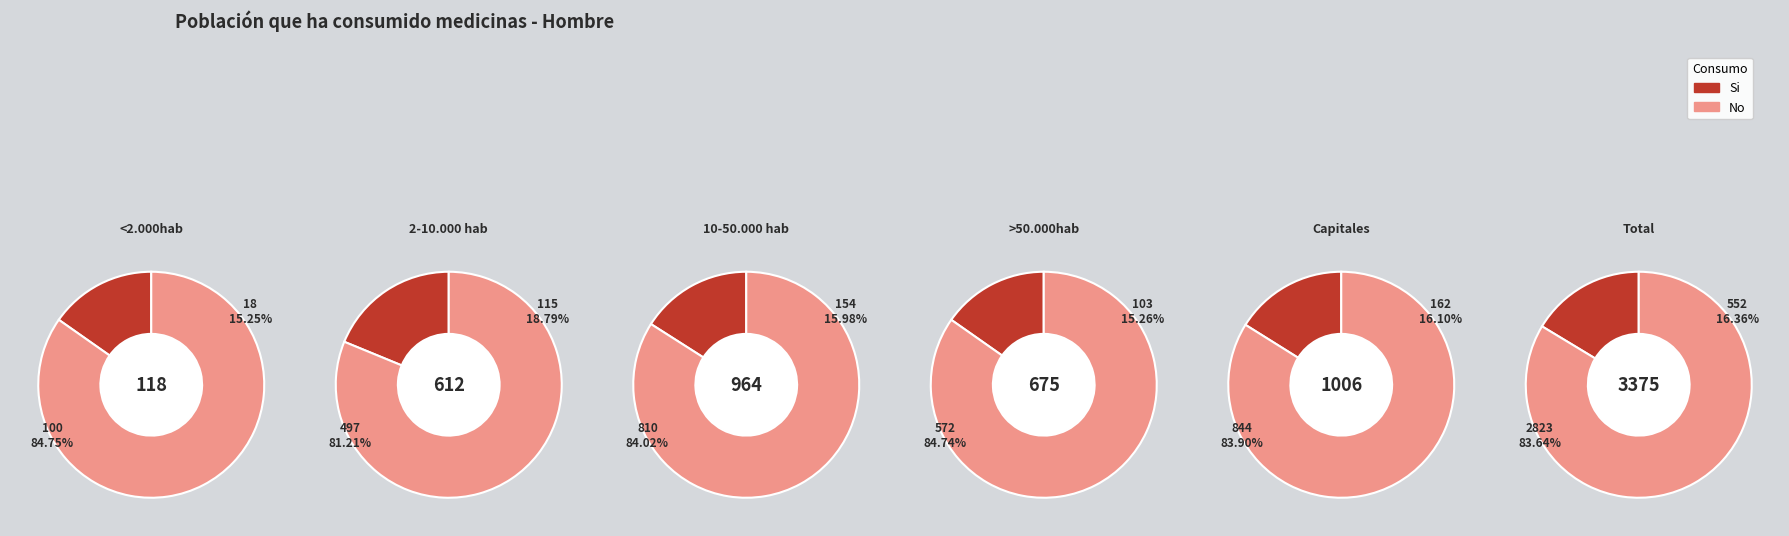

What is the smallest slice in the pie chart?

<2.000hab